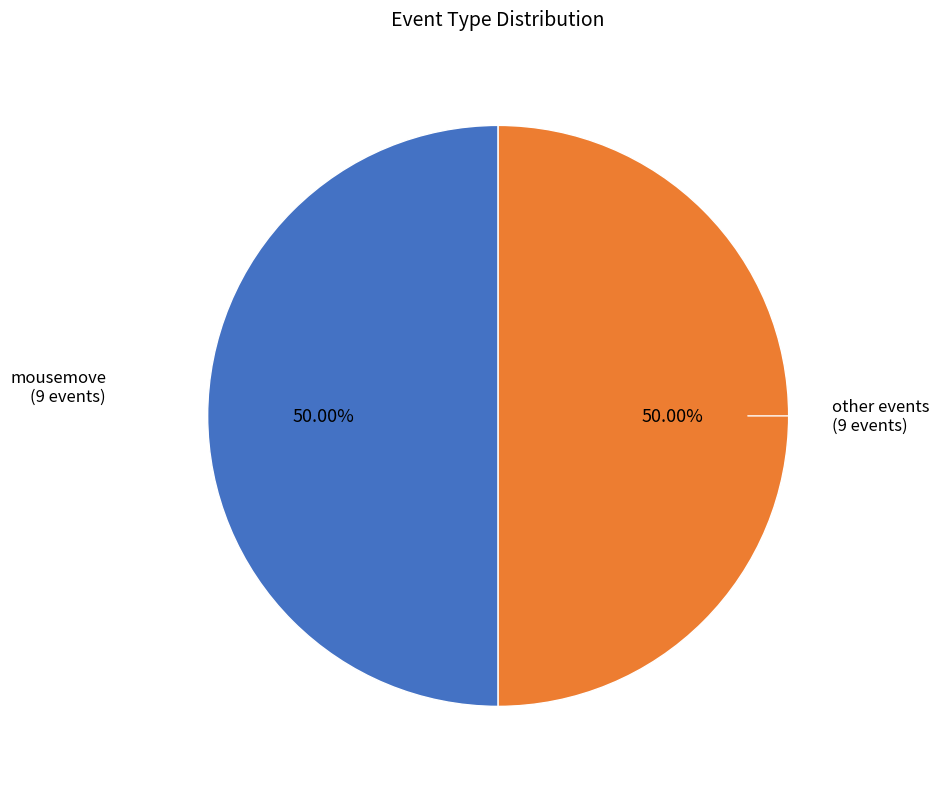

Approximately how many times larger is the value at mousemove compared to other events?

1.0